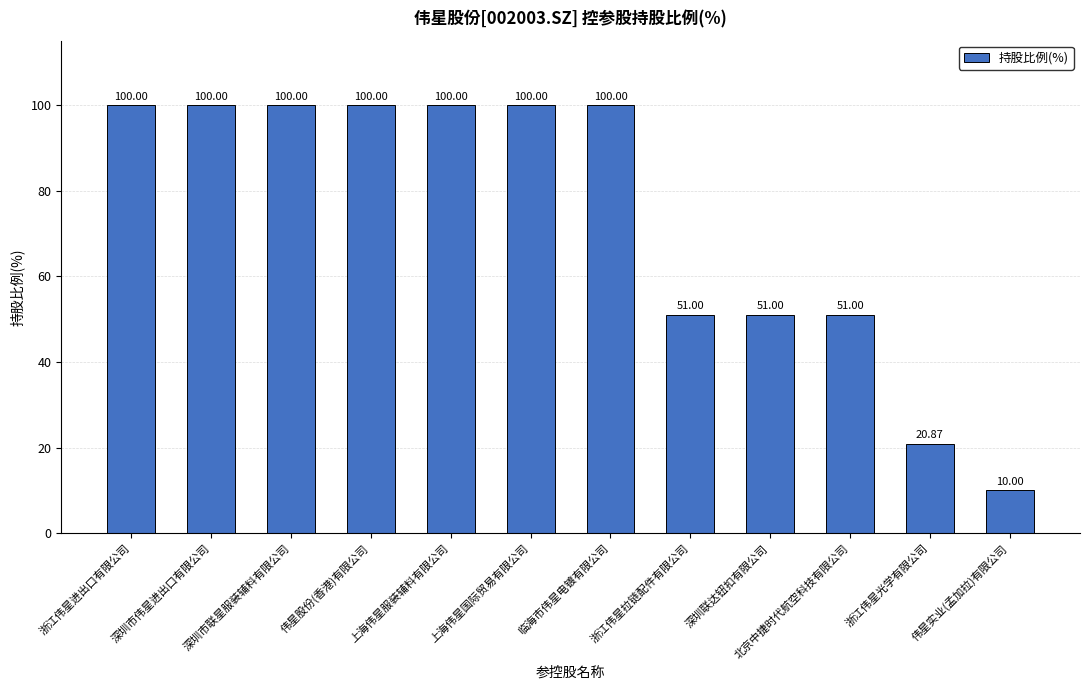

How many bars are there in total?

12